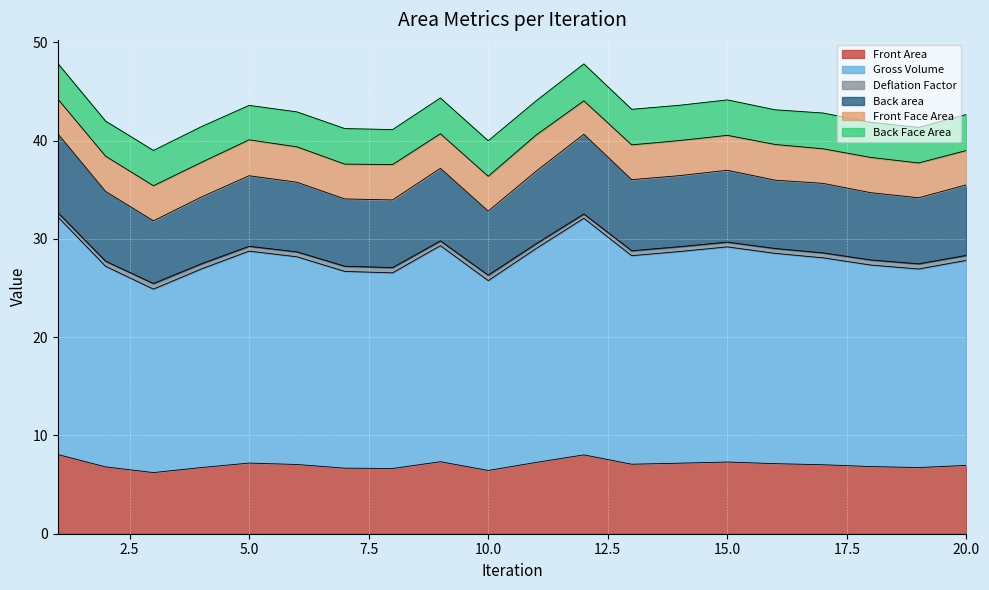

Where does the Front Area series first go above 7?

1